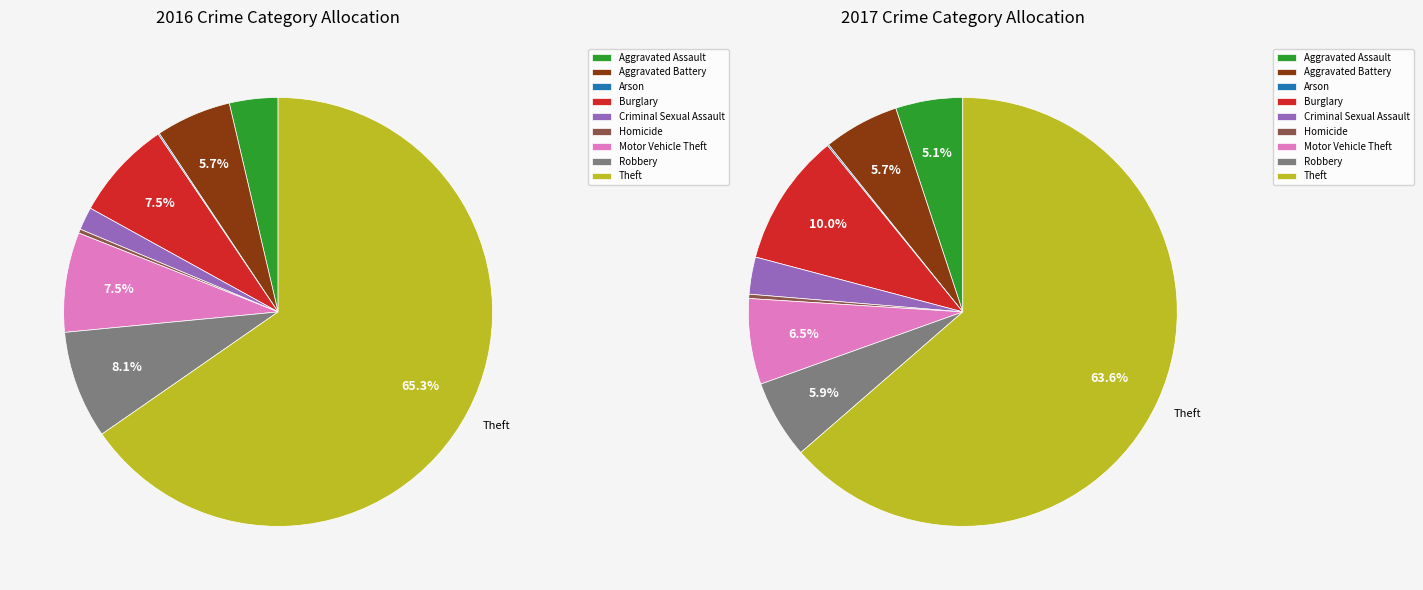

Is it true that Theft is 65% of the pie?

True